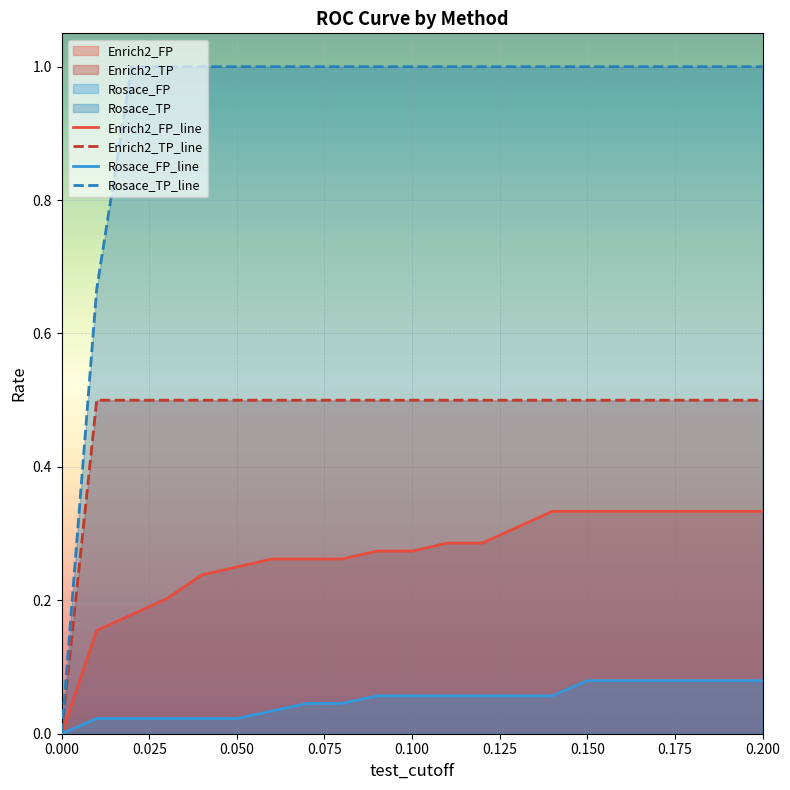

Reading left to right, transcribe all the data shown in this chart.

Enrich2_FP_line: 0.0	0.2	0.2	0.2	0.2	0.2	0.3	0.3	0.3	0.3	0.3	0.3	0.3	0.3	0.3	0.3	0.3	0.3	0.3	0.3	0.3
Enrich2_TP_line: 0.0	0.5	0.5	0.5	0.5	0.5	0.5	0.5	0.5	0.5	0.5	0.5	0.5	0.5	0.5	0.5	0.5	0.5	0.5	0.5	0.5
Rosace_FP_line: 0.0	0.0	0.0	0.0	0.0	0.0	0.0	0.0	0.0	0.1	0.1	0.1	0.1	0.1	0.1	0.1	0.1	0.1	0.1	0.1	0.1
Rosace_TP_line: 0.0	0.7	1.0	1.0	1.0	1.0	1.0	1.0	1.0	1.0	1.0	1.0	1.0	1.0	1.0	1.0	1.0	1.0	1.0	1.0	1.0